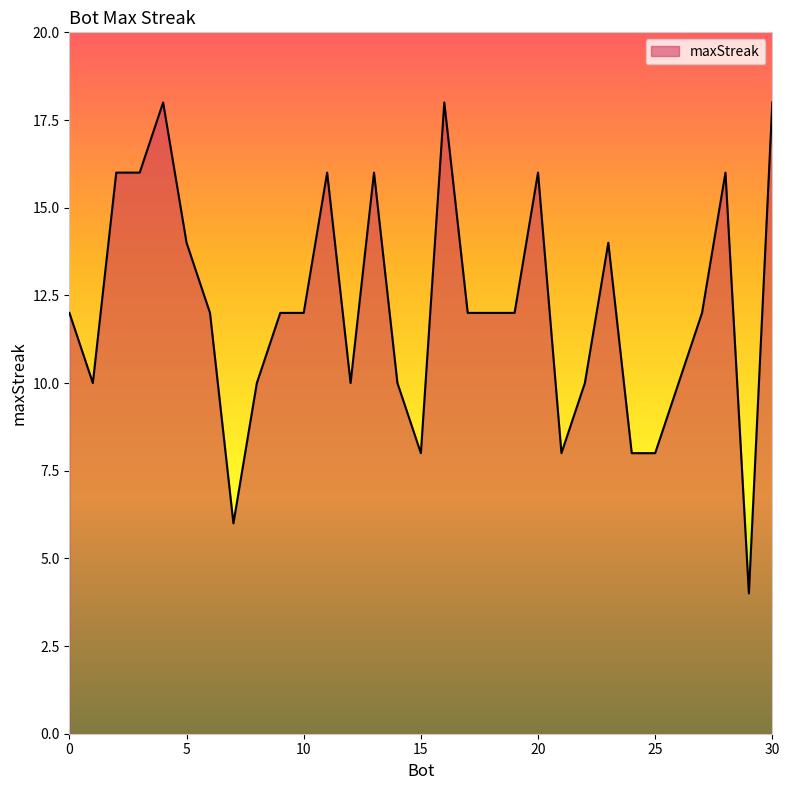

What is the greatest value displayed?

18